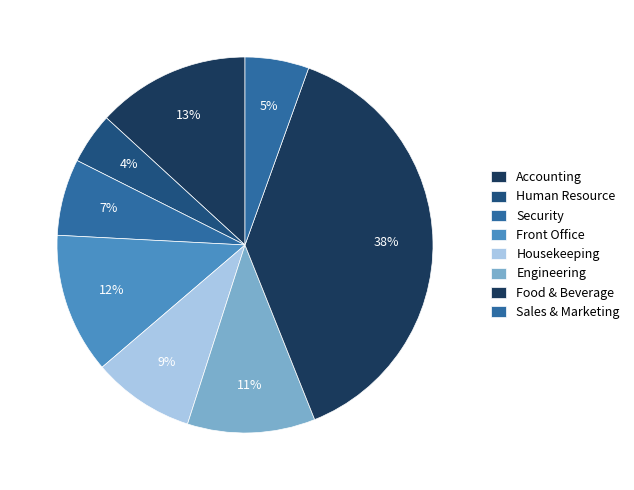

What portion of the pie excludes Human Resource?

95.6%